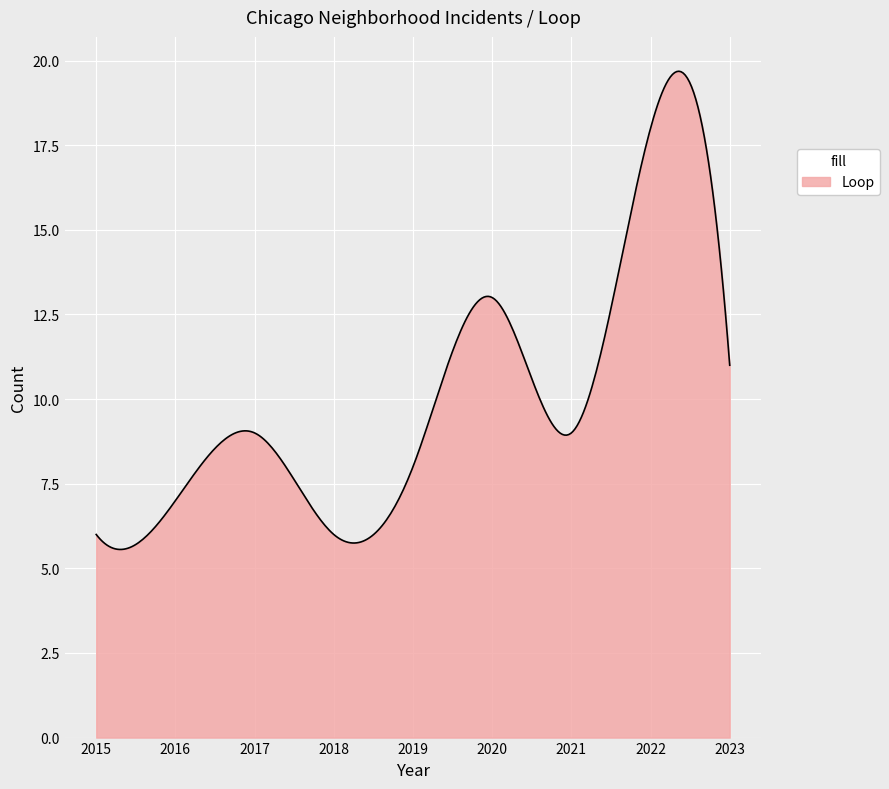

What is the smallest value displayed?

5.6